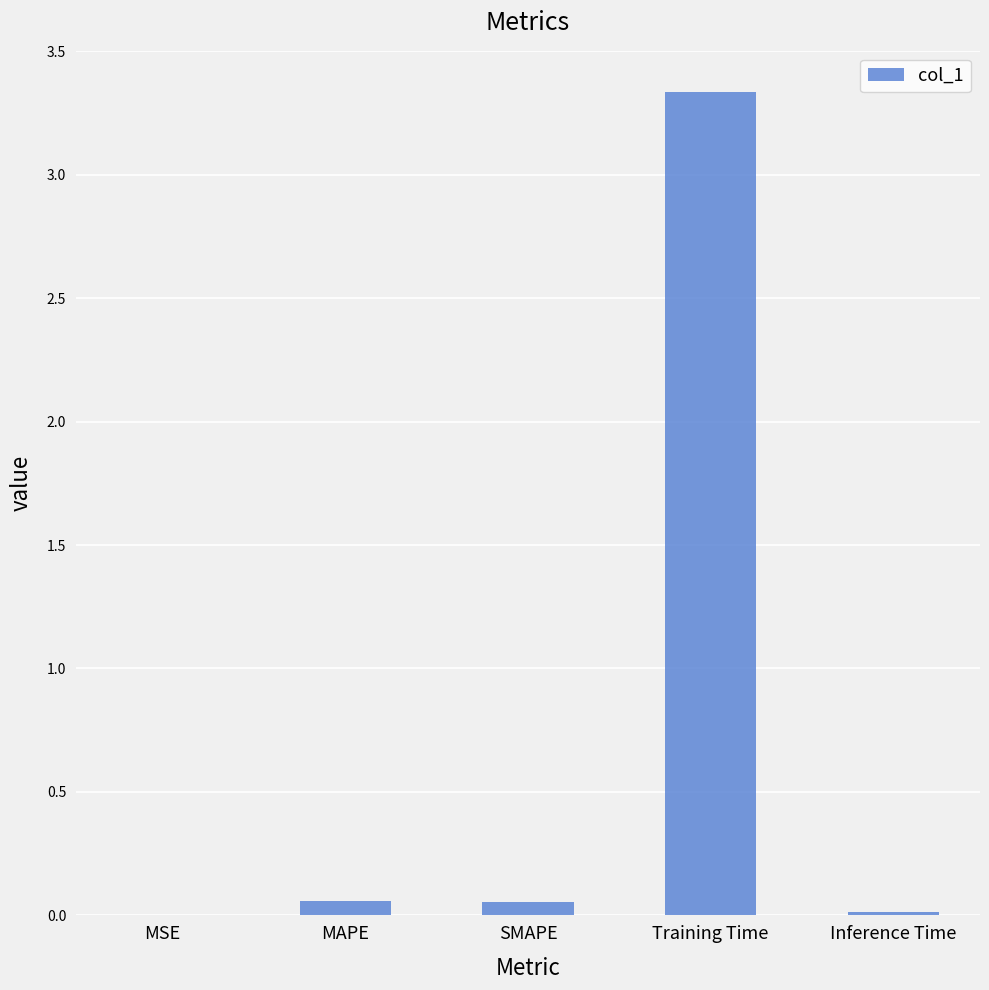

The chart shows a value of 0.0 at Inference Time. True or false?

True